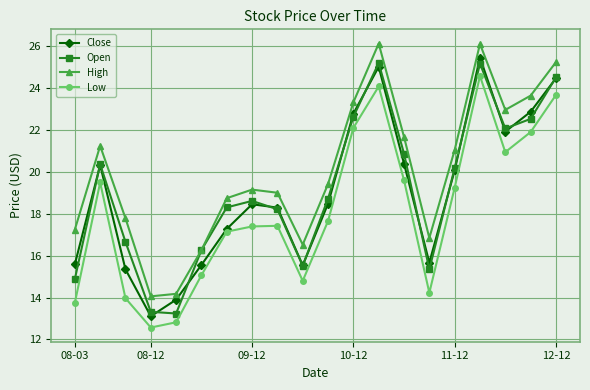

True or false: High and Low cross at least once.

False